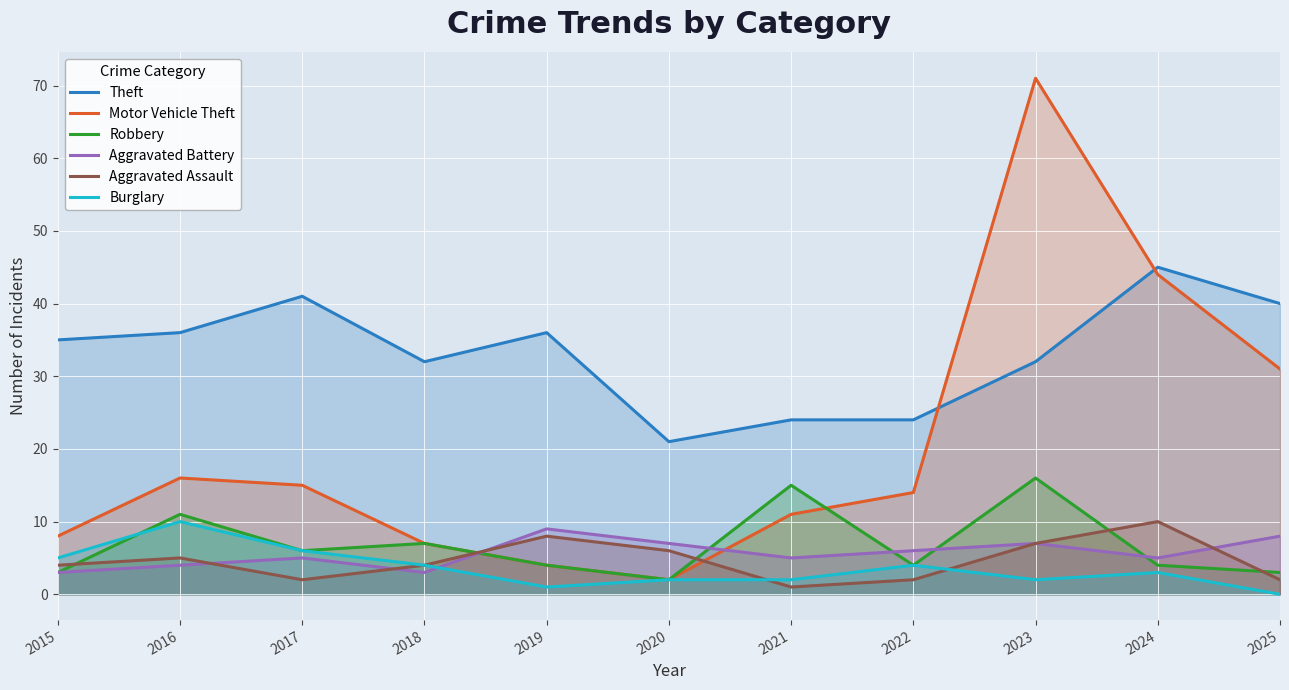

Which label corresponds to the largest value in the chart?

2023